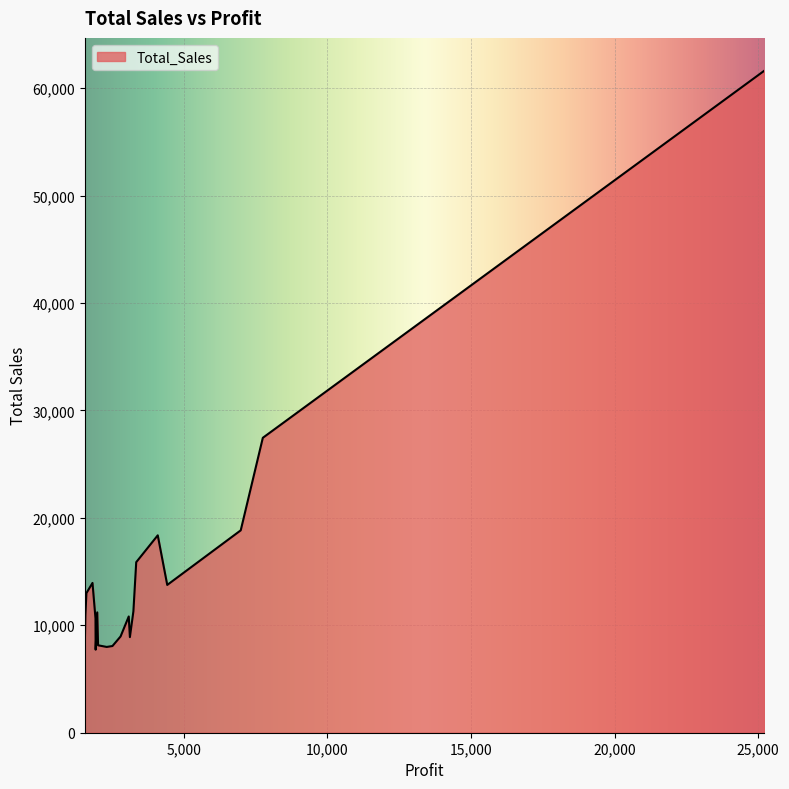

What is the smallest value displayed?

7730.2